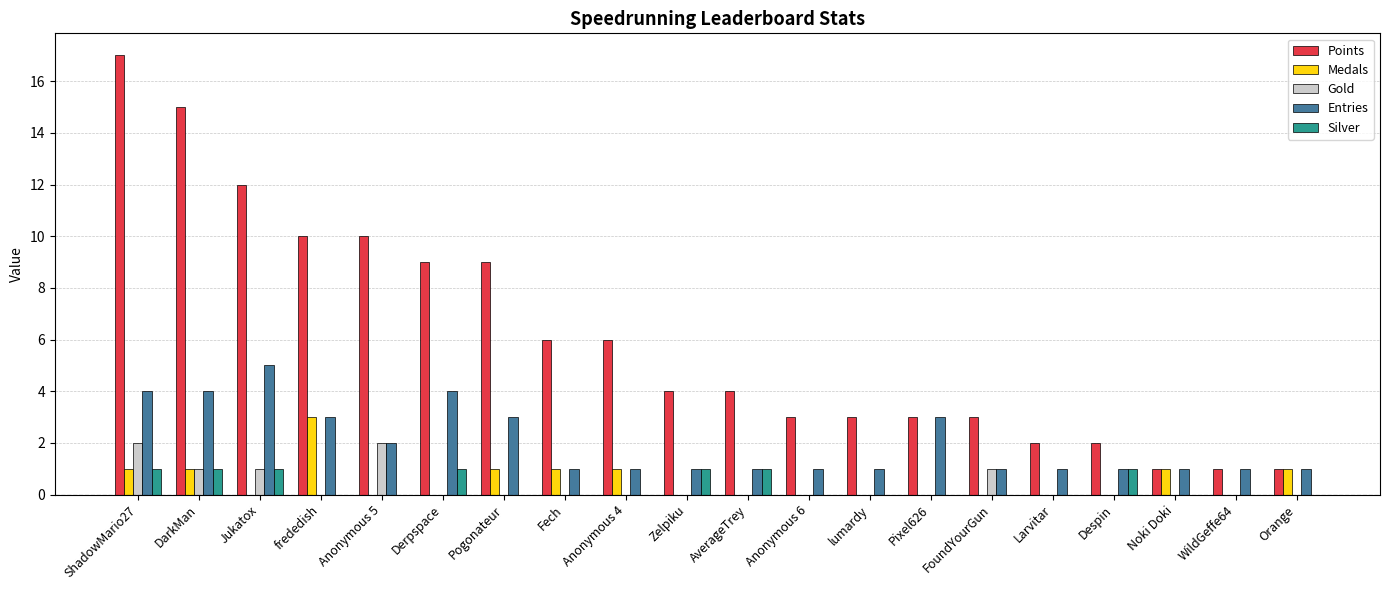

Which series has the largest total across all categories?

Points